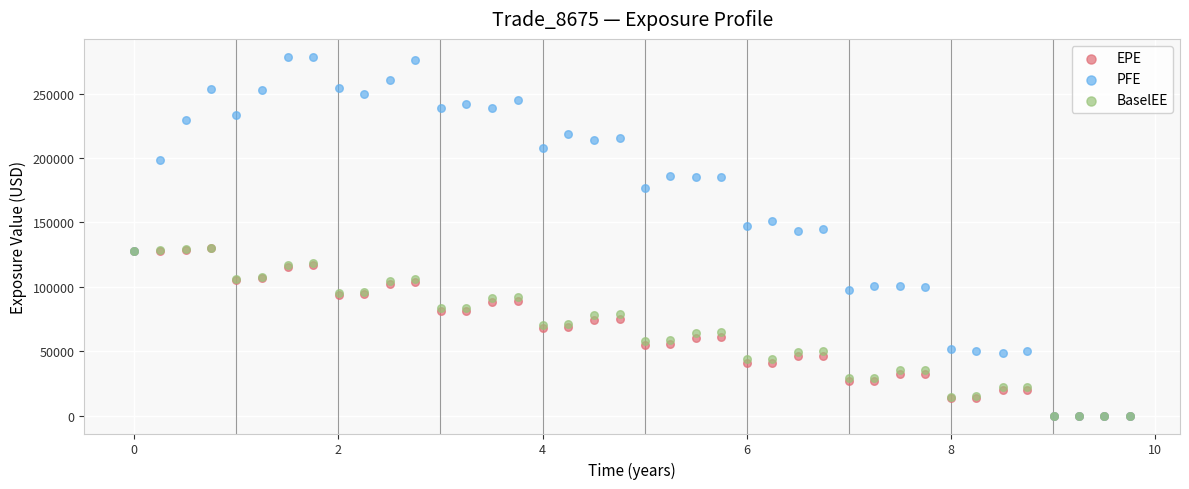

Which series contains the highest Y value?

PFE